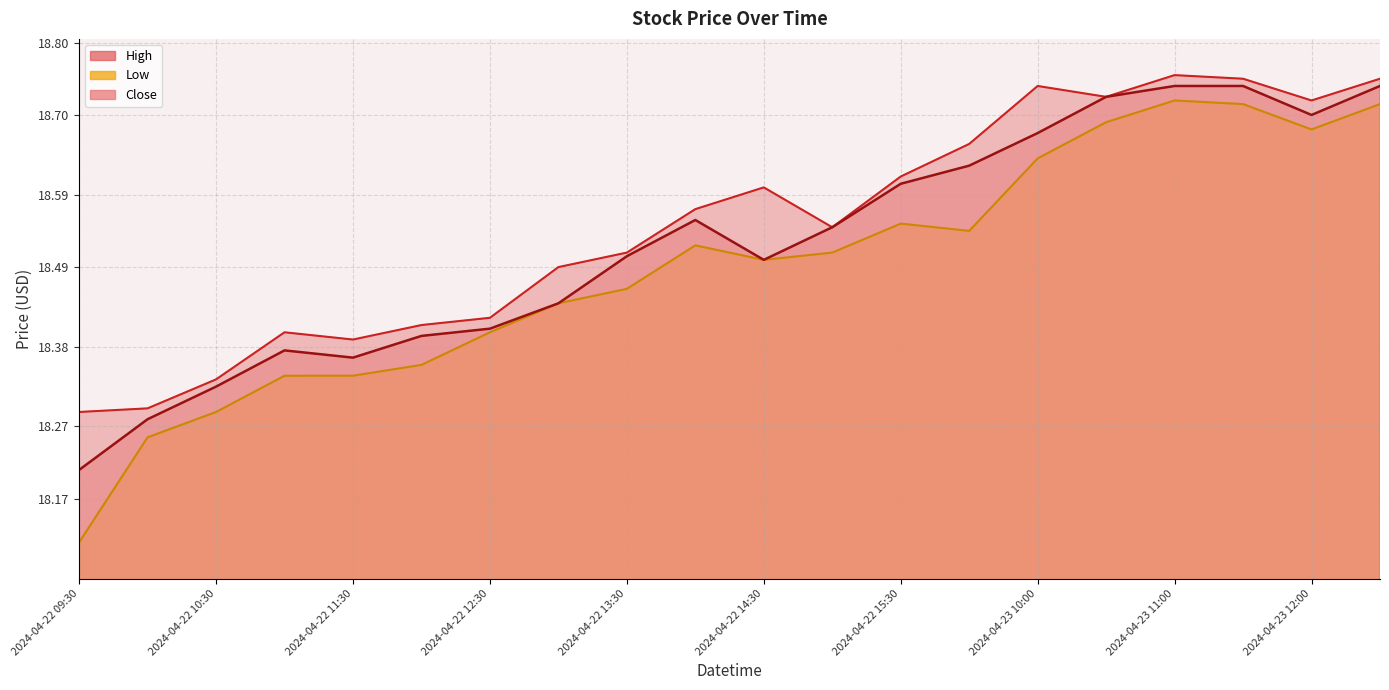

Which category has the lowest value across all series?

2024-04-22 09:30